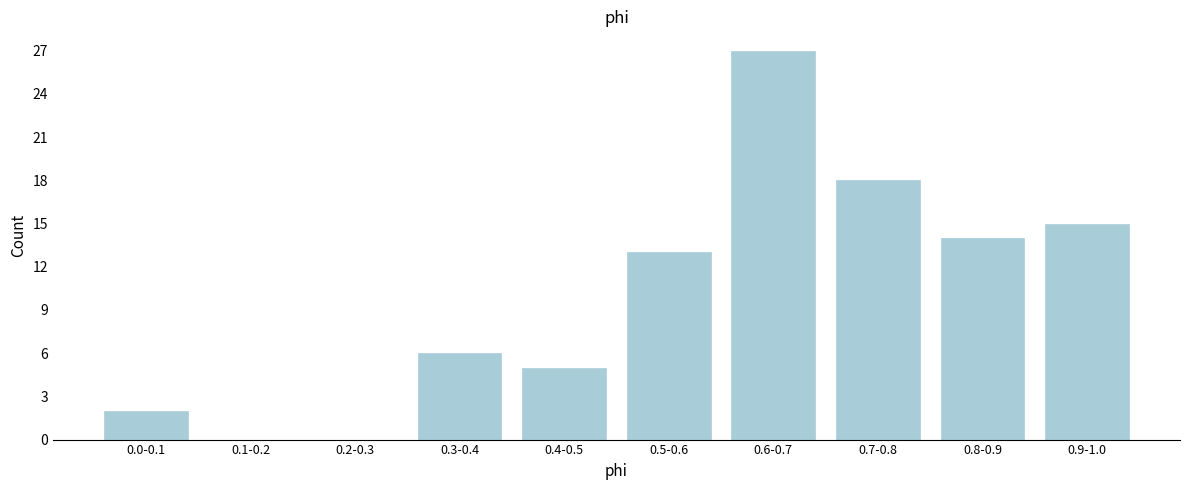

Reading left to right, transcribe all the data shown in this chart.

0.0-0.1=2	0.1-0.2=0	0.2-0.3=0	0.3-0.4=6	0.4-0.5=5	0.5-0.6=13	0.6-0.7=27	0.7-0.8=18	0.8-0.9=14	0.9-1.0=15